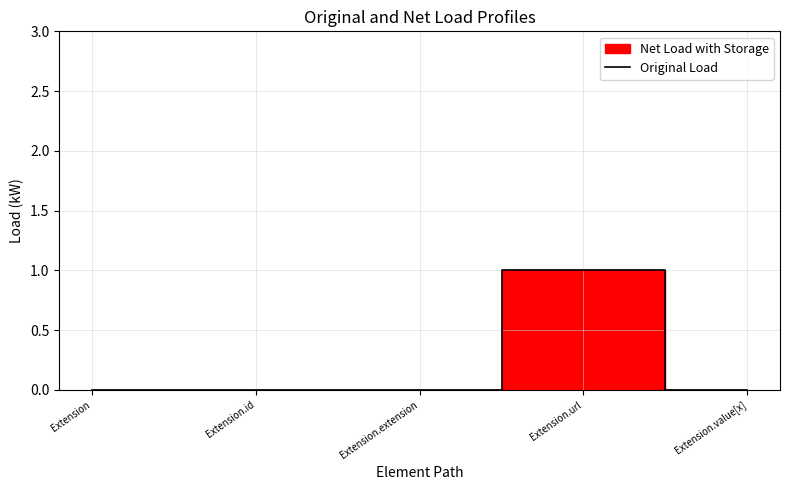

How many points are higher than both their immediate neighbors (excluding endpoints)?

1